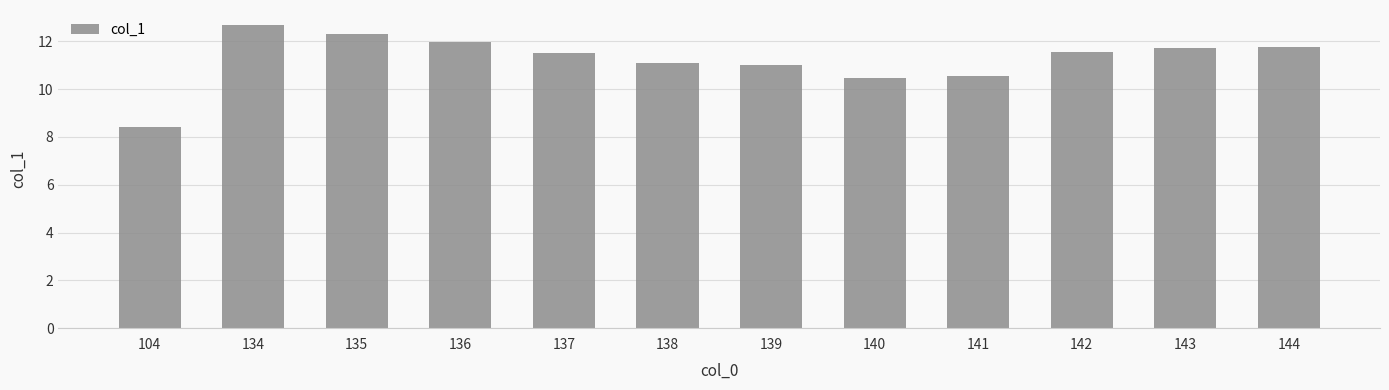

What is the difference between the second highest and minimum values?

3.9